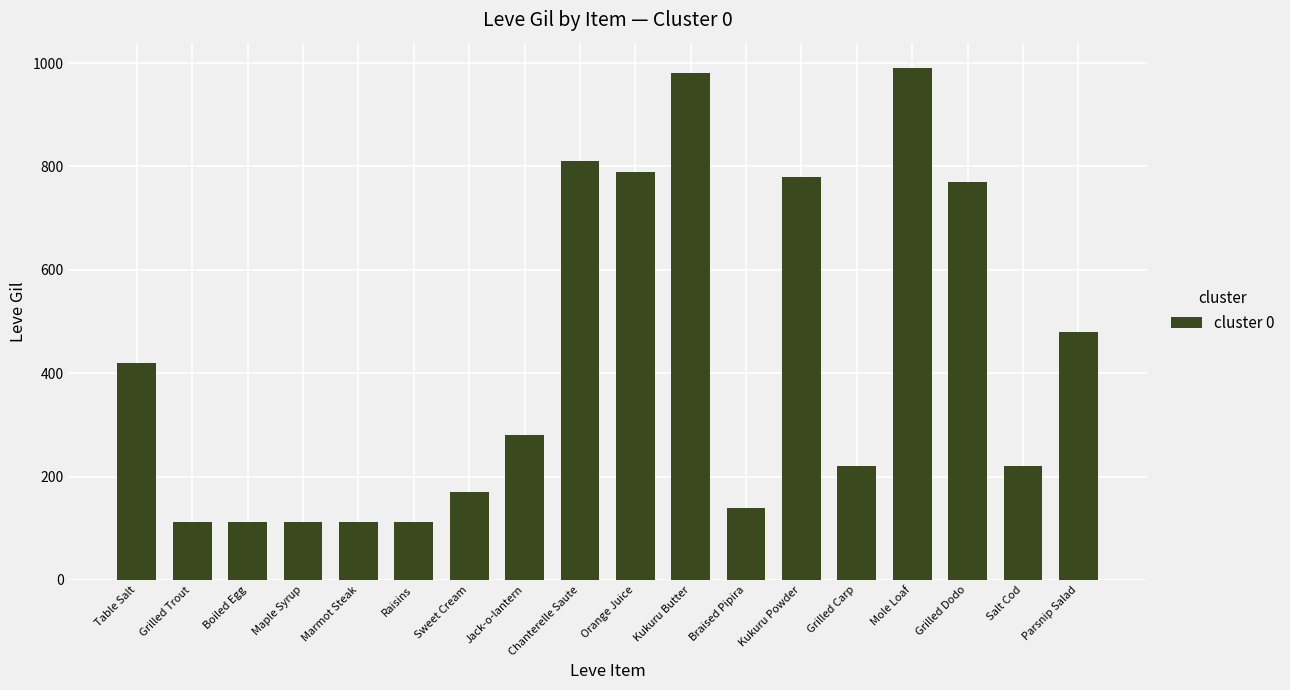

At which label is the value closest to 551?

Parsnip Salad